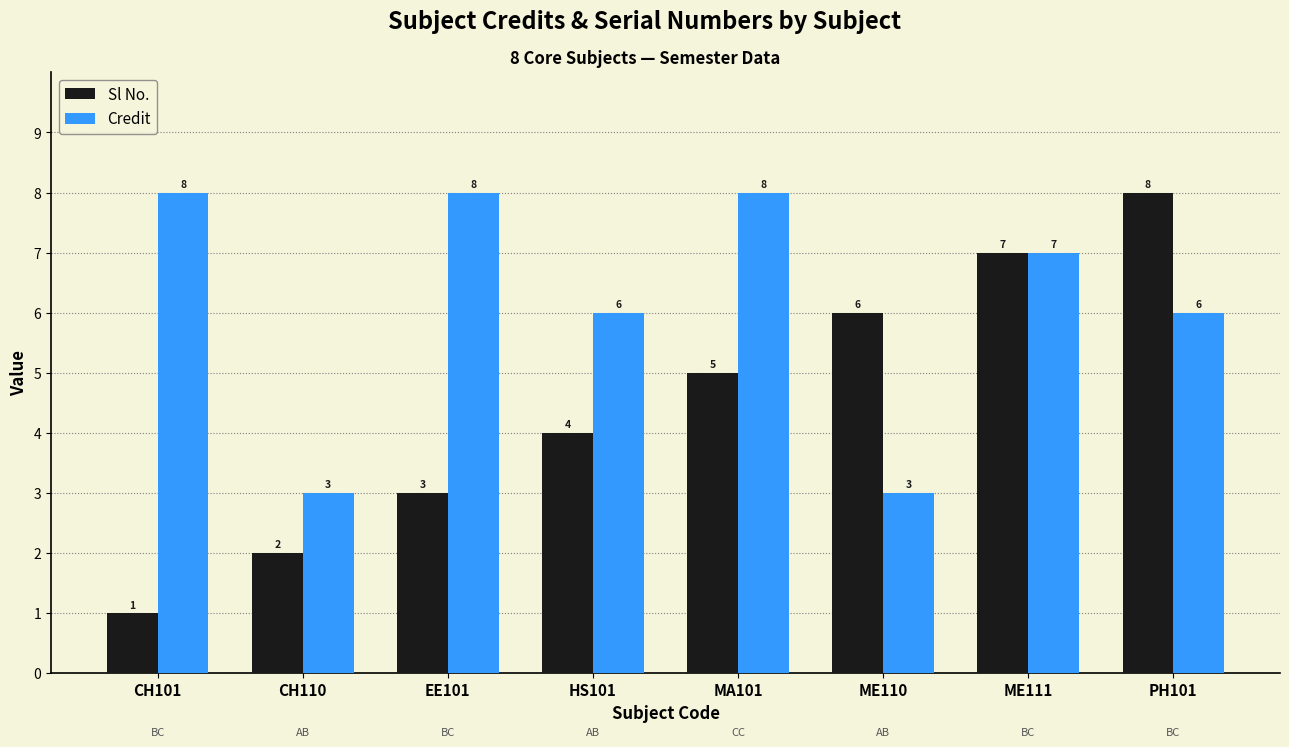

The Sl No. series shows 5 at MA101. True or false?

True